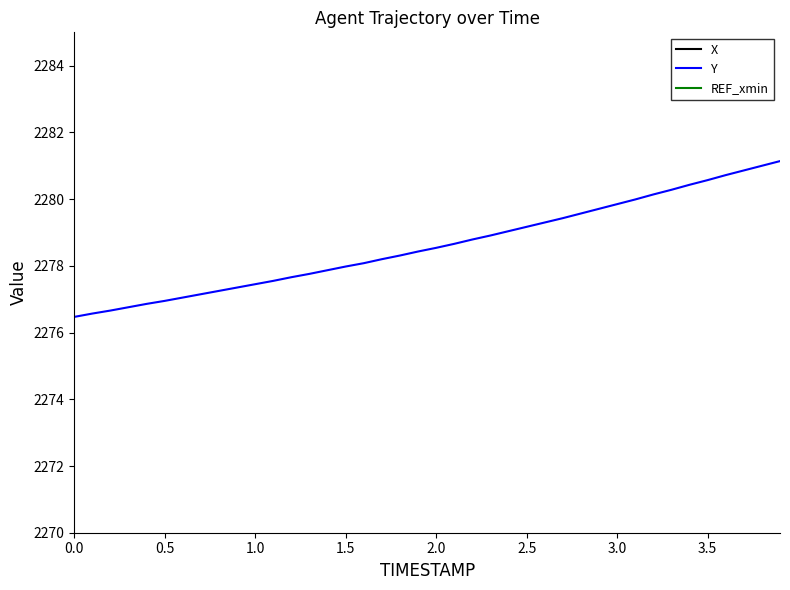

True or false: Y has more than 2 interior local peaks.

False